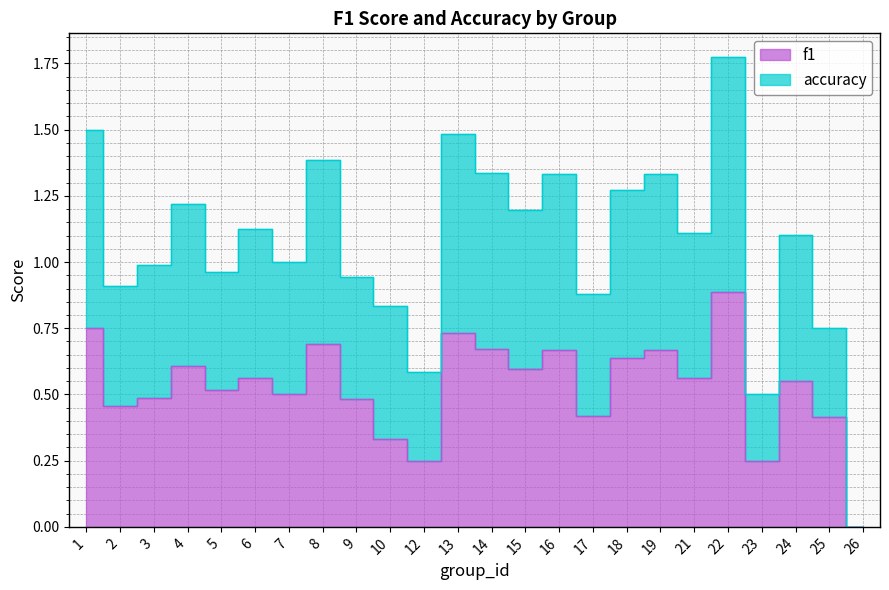

At which label is f1 closest to 0?

26